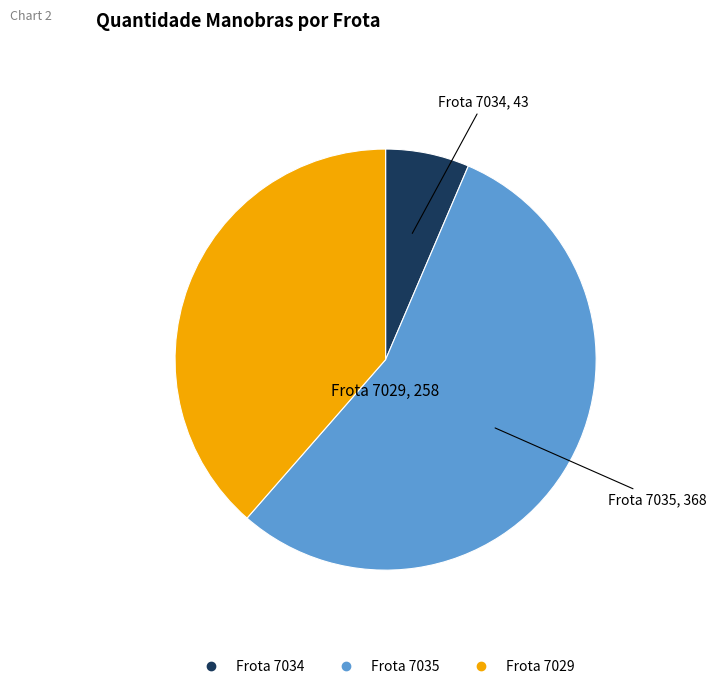

Is there any slice that represents more than half of the pie?

Yes